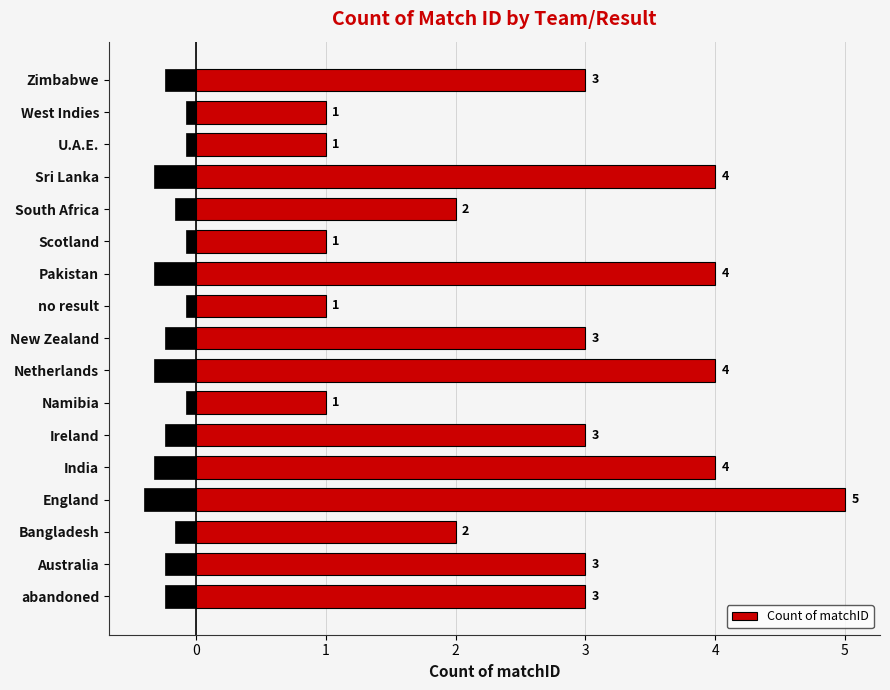

Read the Count of matchID value at Pakistan.

4